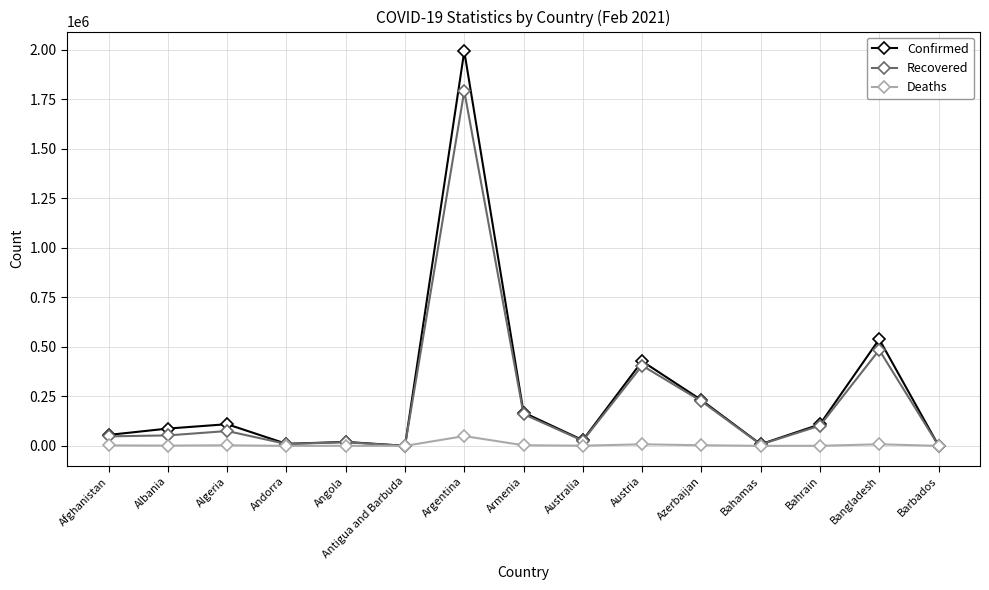

True or false: Recovered has more than 2 interior local peaks.

True